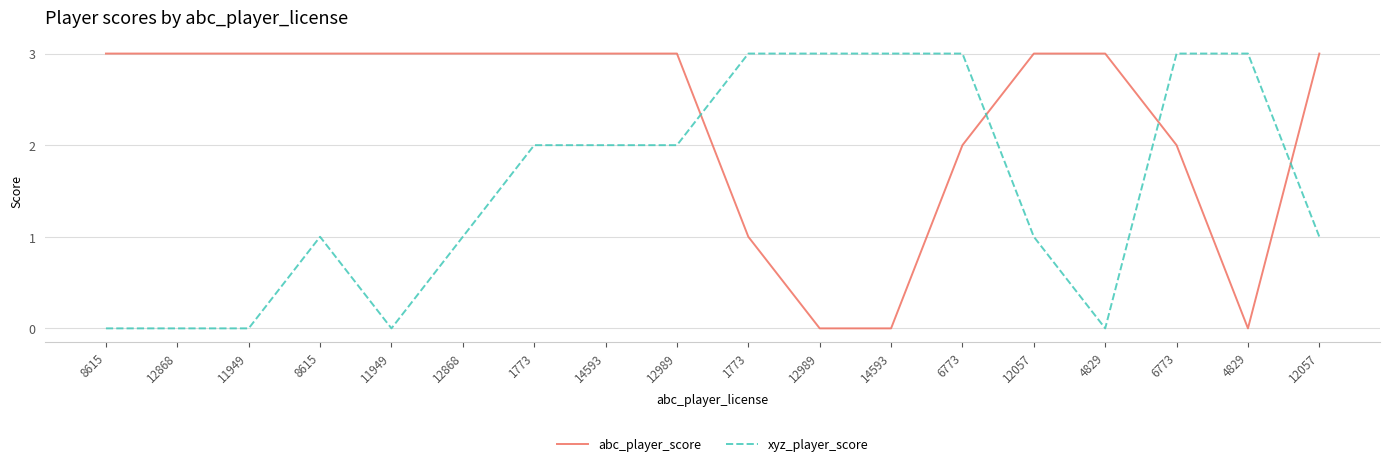

Does the chart display data point markers on the line(s)?

No